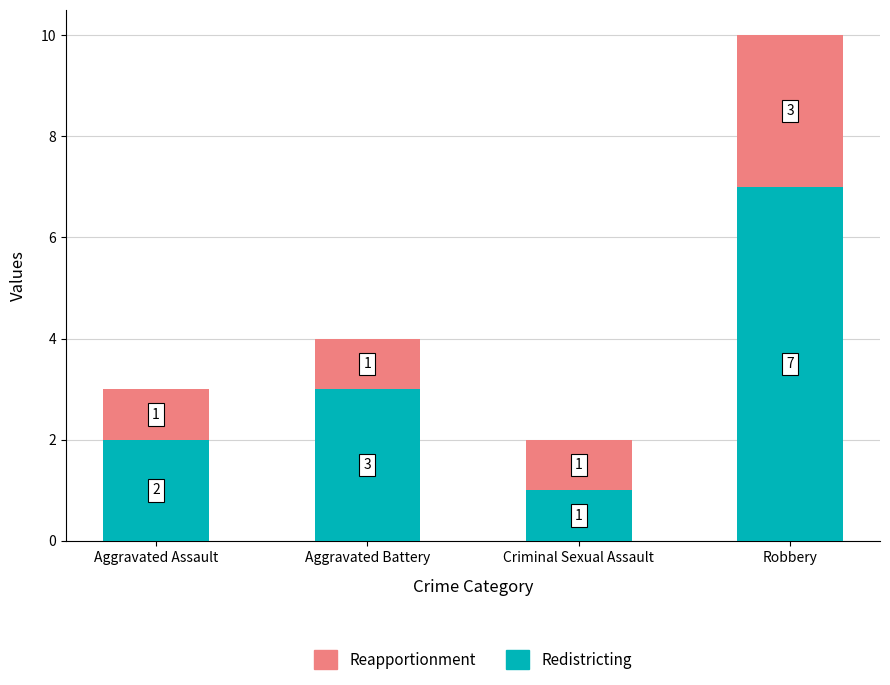

How many Redistricting values are between 2 and 7?

3